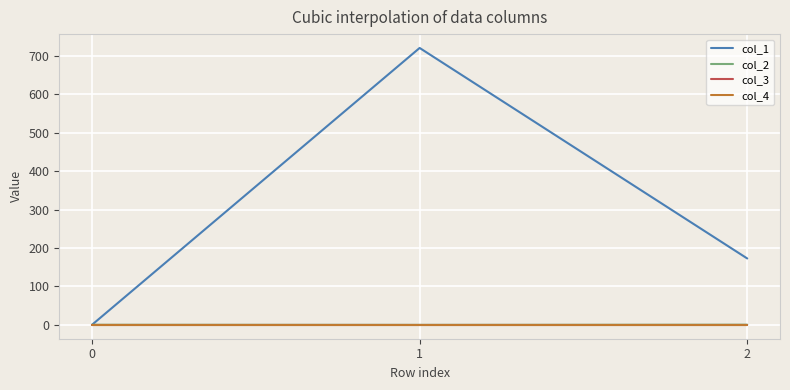

What is the value of the col_2 point at the 2nd from the left?

-0.3